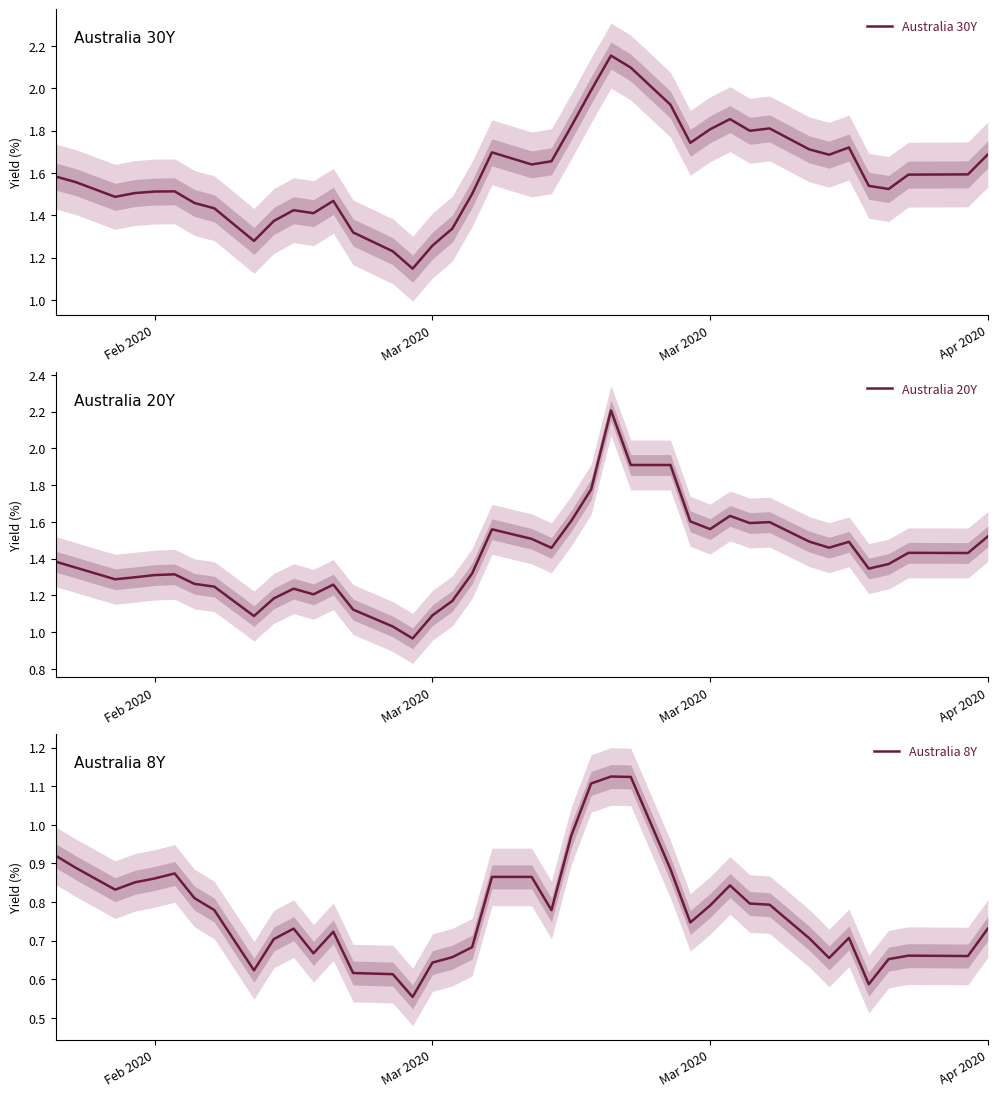

What is the lowest value of the Australia 20Y series?

1.0